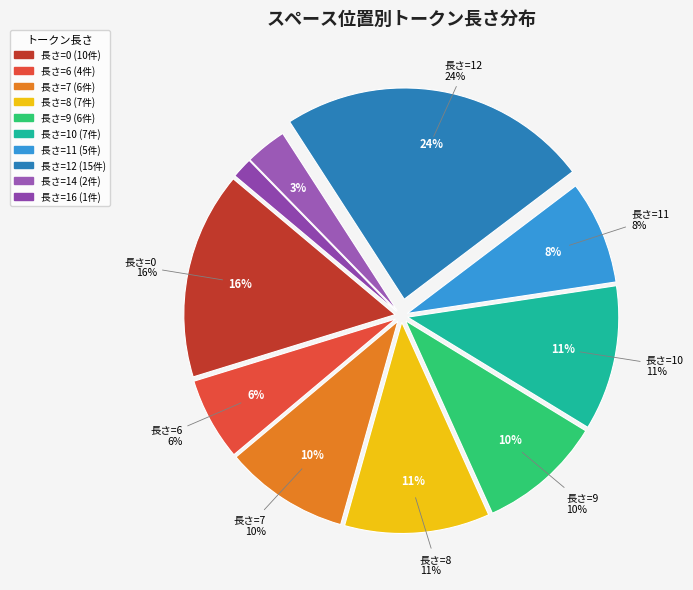

To the nearest percent, what is the average slice percentage?

10%